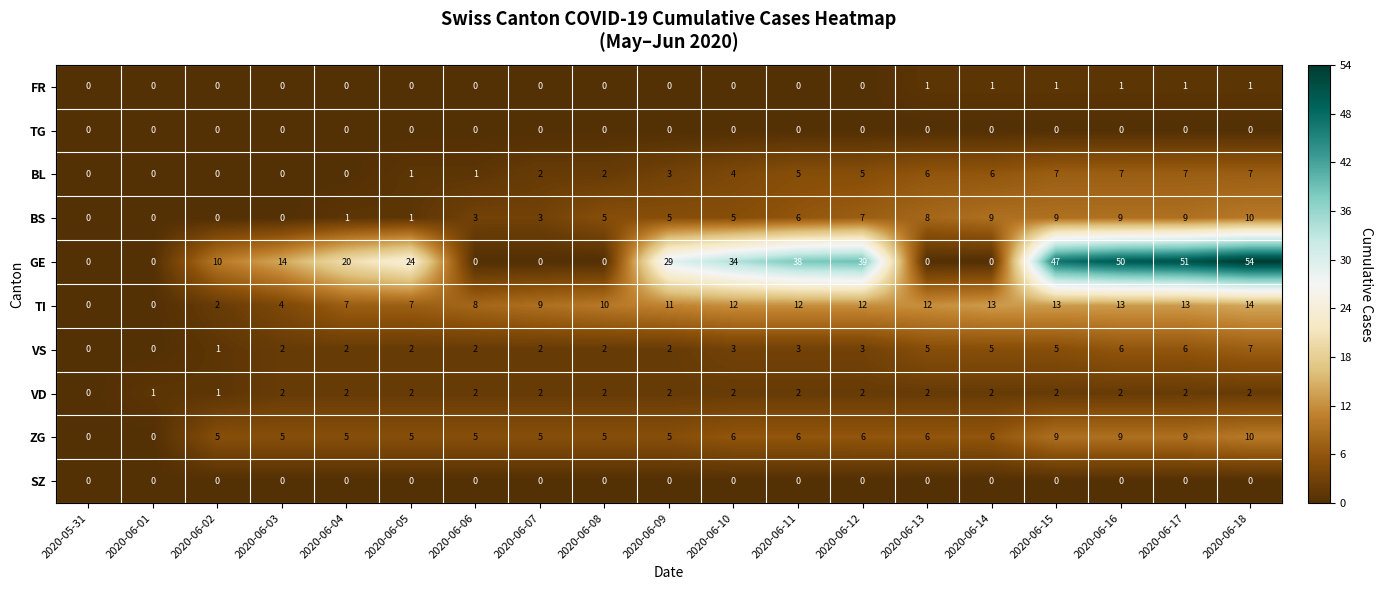

What is the sum of all BL values?

63